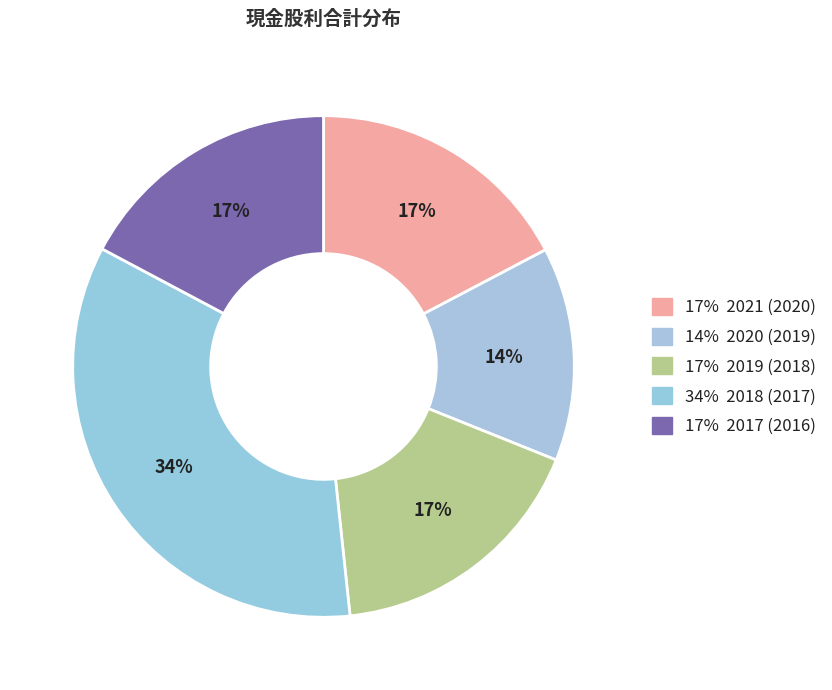

Rank the categories by value from highest to lowest.

2018 (2017), 2021 (2020), 2019 (2018), 2017 (2016), 2020 (2019)